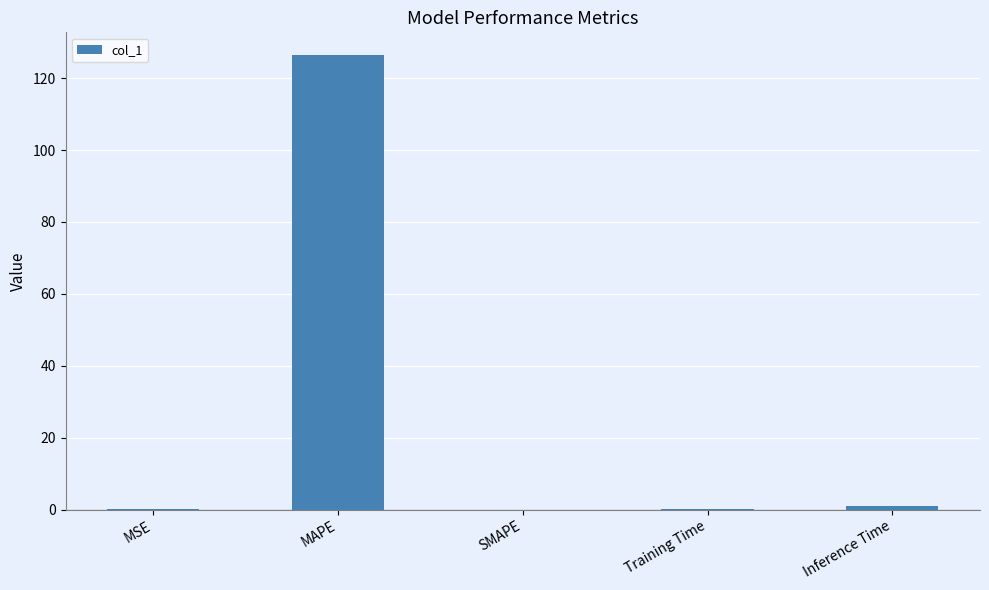

Is it true that the value at SMAPE is 0.0?

True